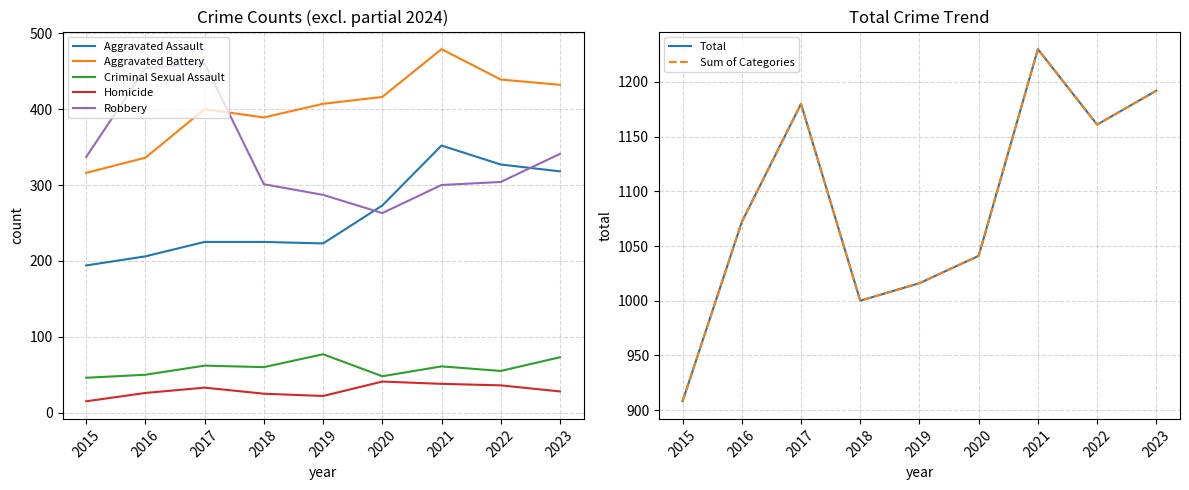

What is the difference between the Robbery values at 2017 and 2016?

6